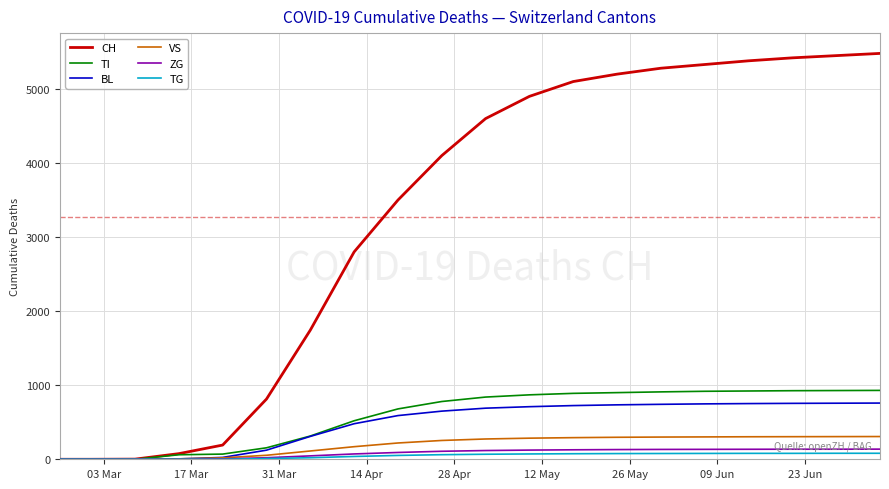

What is the greatest value displayed?

5480